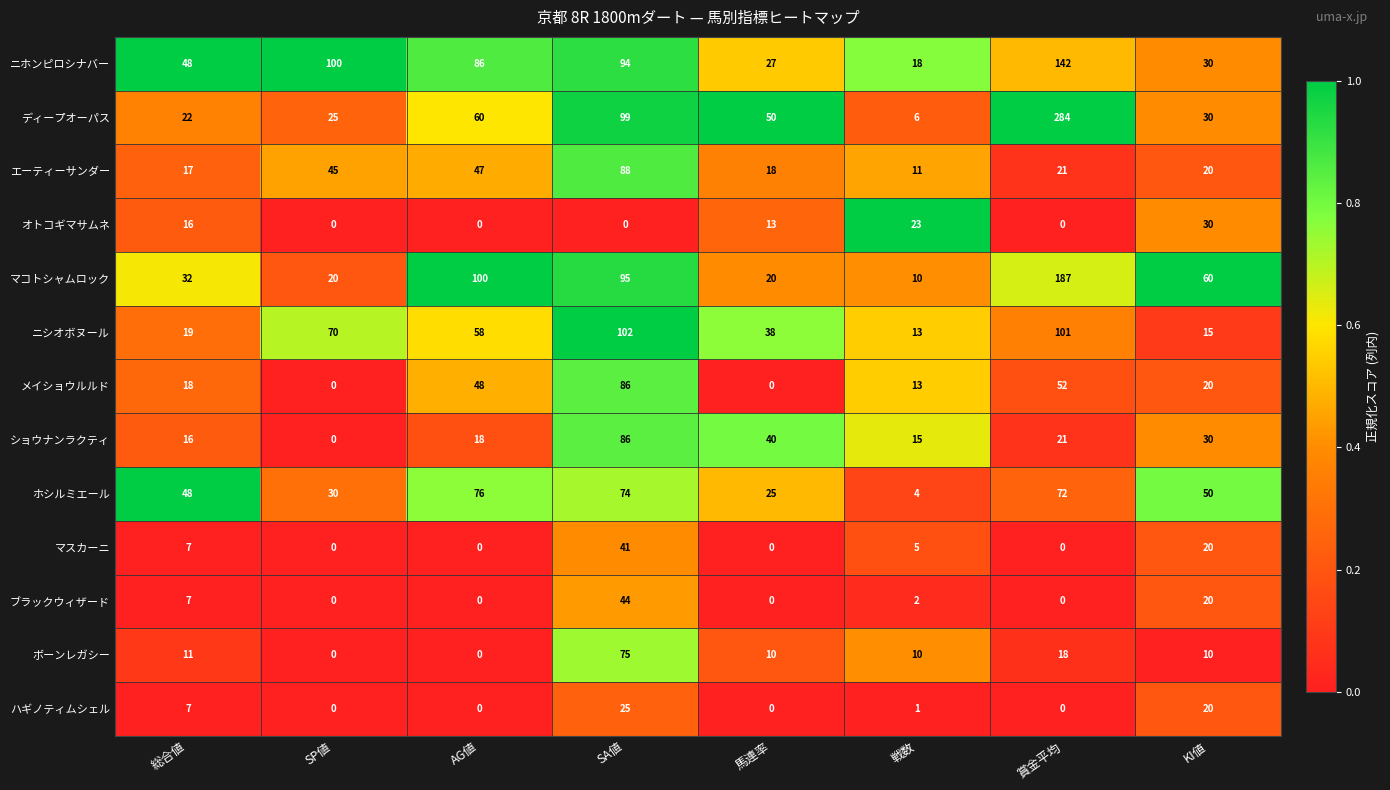

How many categories are shown in the chart?

8